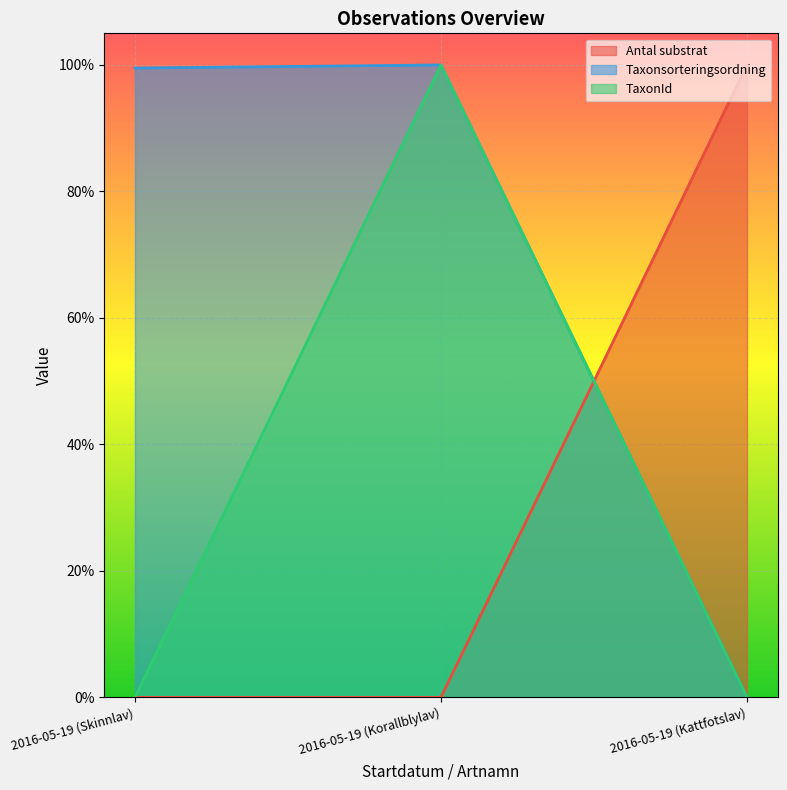

Rank the categories by Antal substrat value from lowest to highest.

2016-05-19 (Skinnlav), 2016-05-19 (Korallblylav), 2016-05-19 (Kattfotslav)